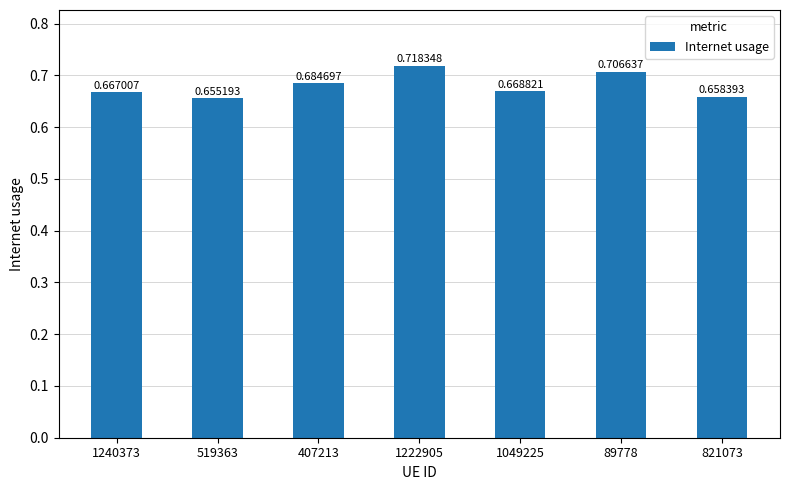

Are the bars horizontal?

No